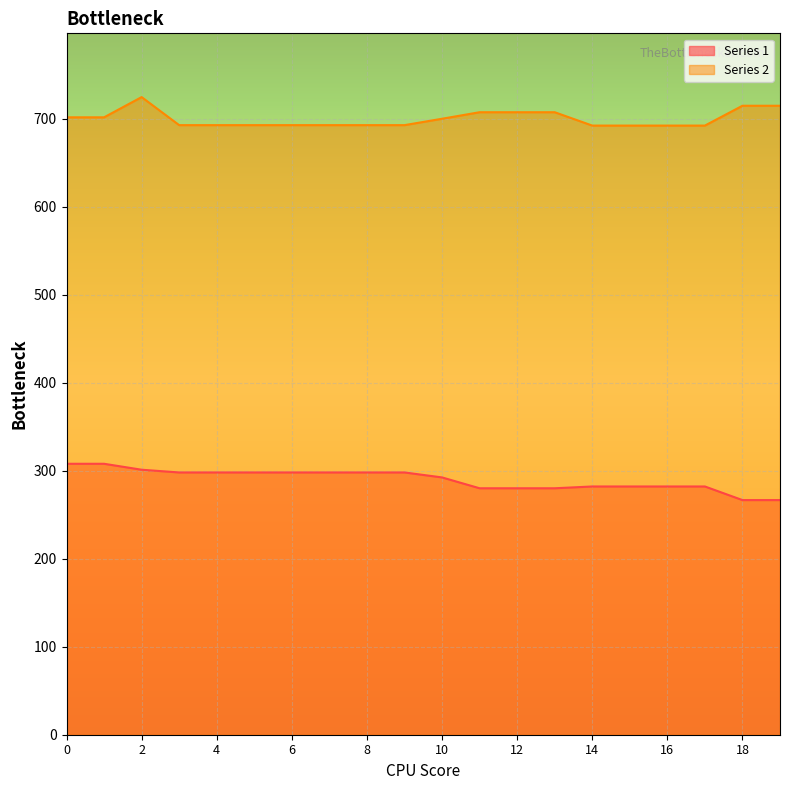

How many distinct data groups are displayed?

2